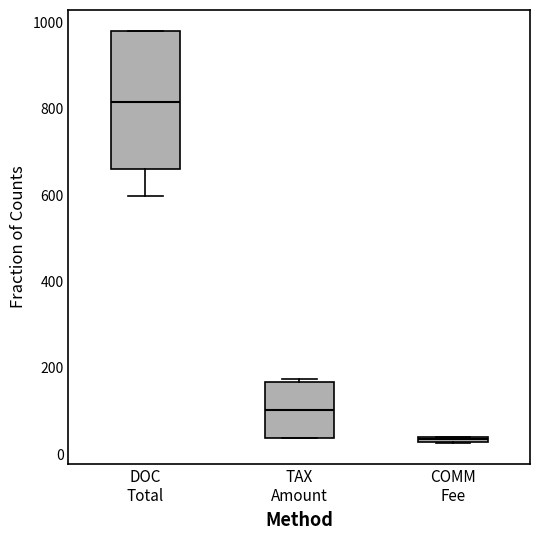

Which box is the tallest, from its lower edge to its upper edge?

DOC Total